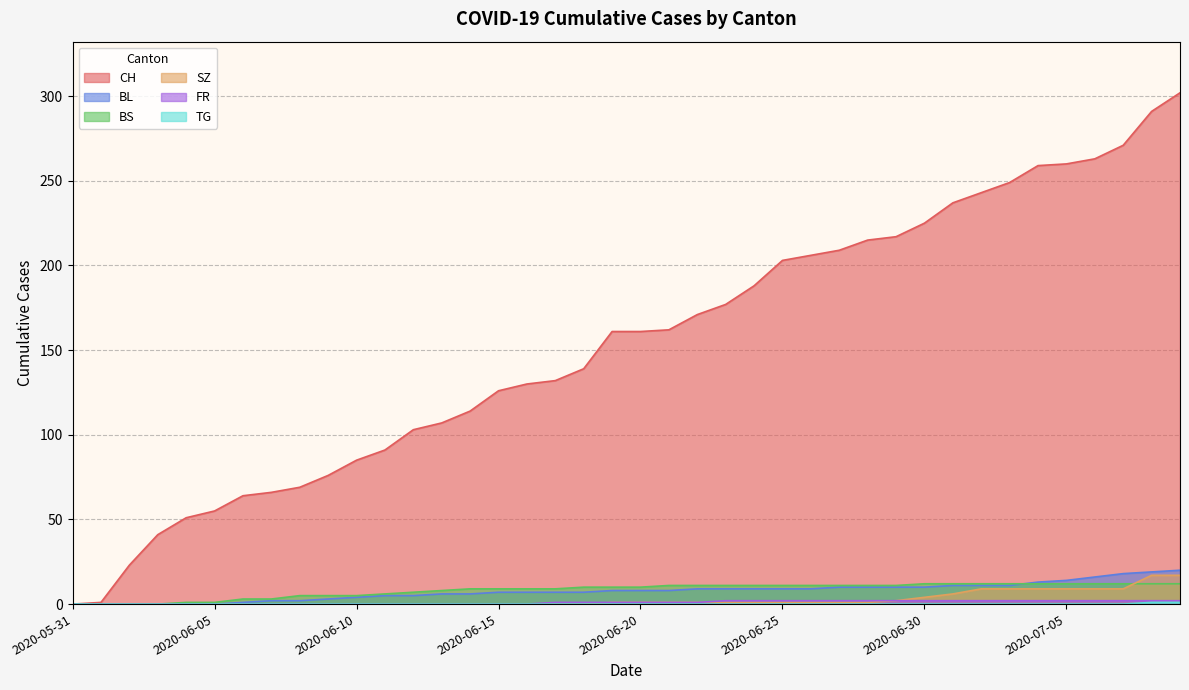

List the labels in order of BS value, largest first.

2020-06-30, 2020-07-01, 2020-07-02, 2020-07-03, 2020-07-04, 2020-07-05, 2020-07-06, 2020-07-07, 2020-07-08, 2020-07-09, 2020-06-21, 2020-06-22, 2020-06-23, 2020-06-24, 2020-06-25, 2020-06-26, 2020-06-27, 2020-06-28, 2020-06-29, 2020-06-18, 2020-06-19, 2020-06-20, 2020-06-14, 2020-06-15, 2020-06-16, 2020-06-17, 2020-06-13, 2020-06-12, 2020-06-11, 2020-06-08, 2020-06-09, 2020-06-10, 2020-06-06, 2020-06-07, 2020-06-04, 2020-06-05, 2020-05-31, 2020-06-01, 2020-06-02, 2020-06-03